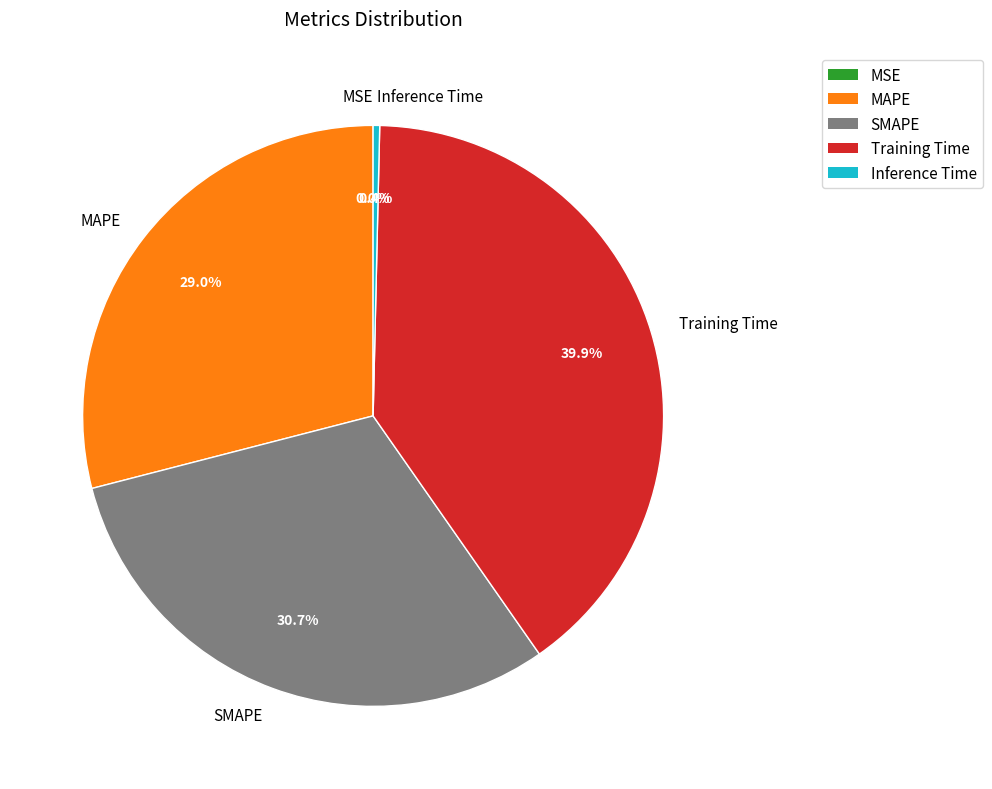

What percentage is NOT represented by MAPE?

71.0%